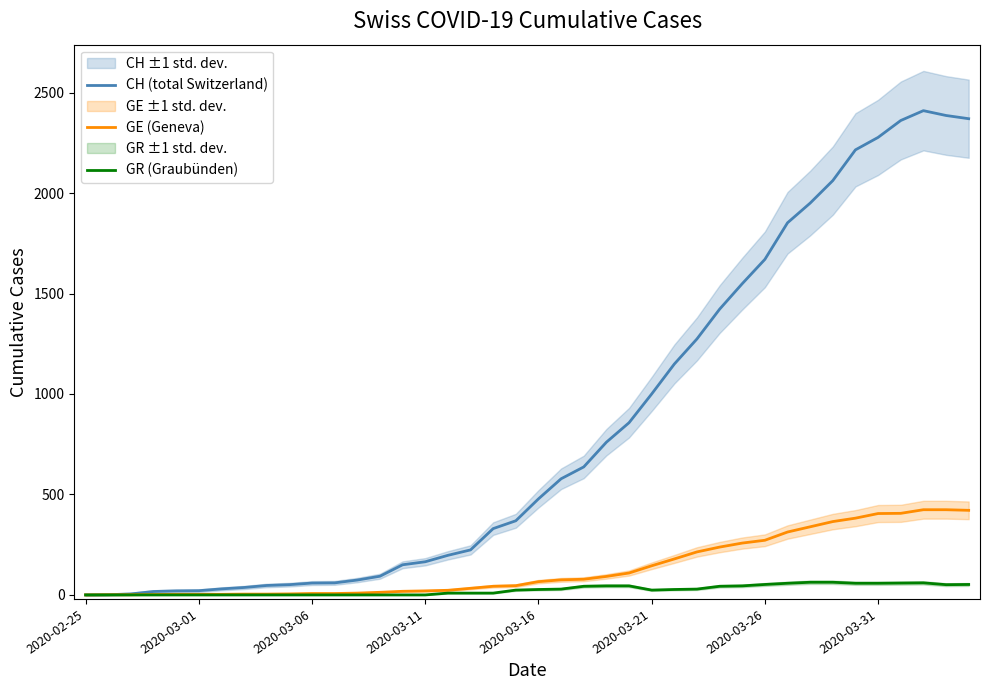

What is the highest value of the GR (Graubünden) series?

63